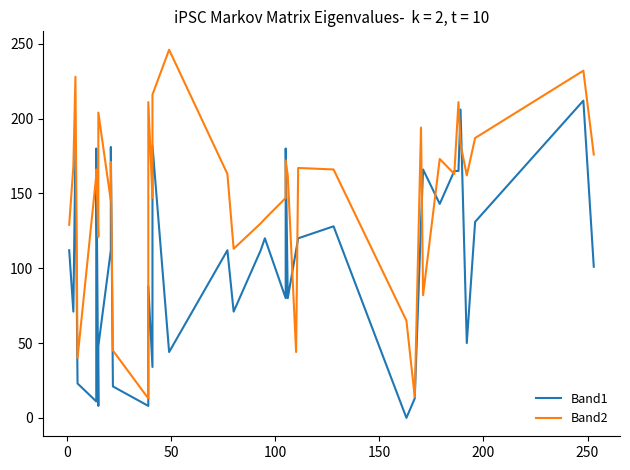

Rank the series by their maximum value, from highest to lowest.

Band2, Band1